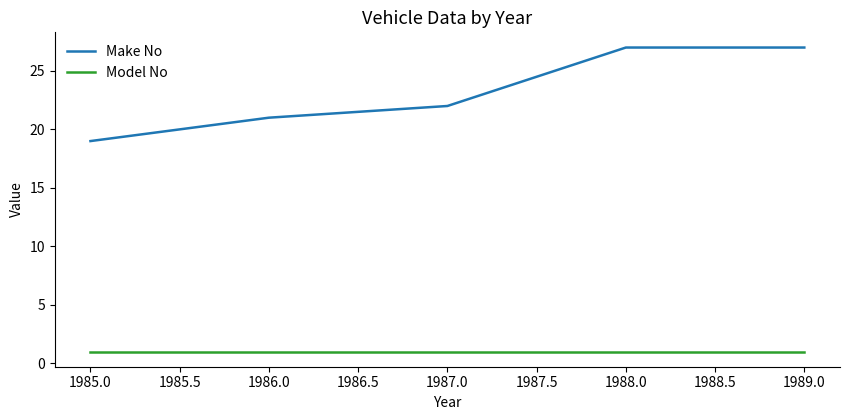

The Make No series shows 19 at 1985.0. True or false?

True